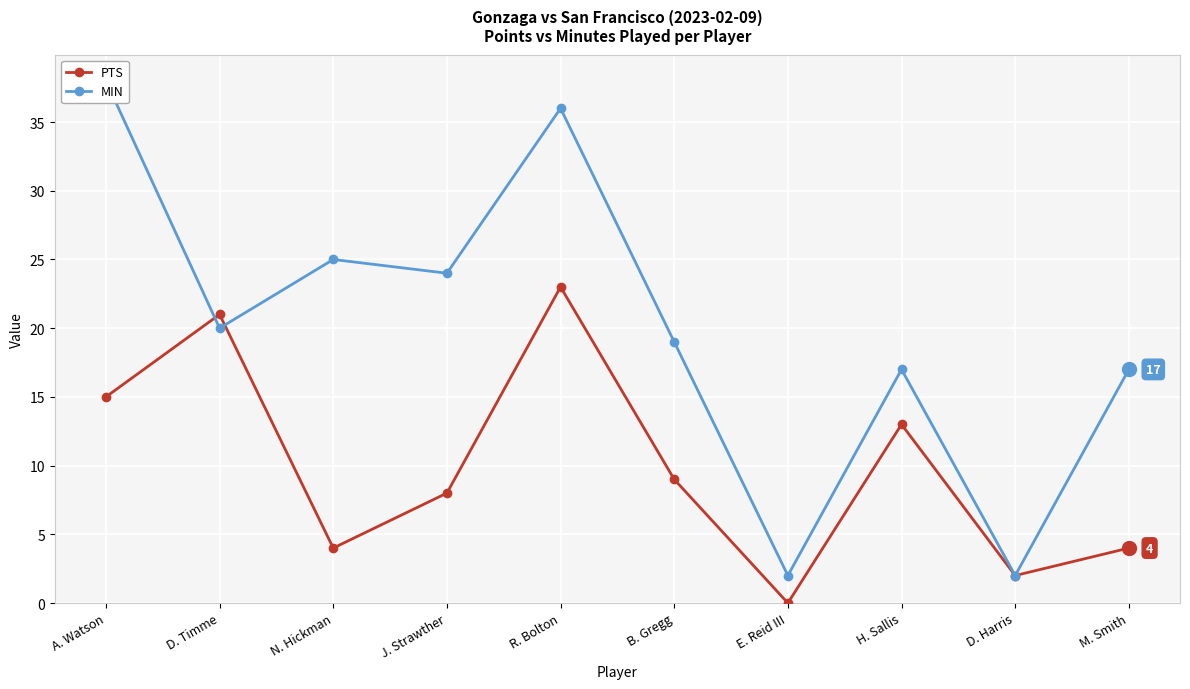

Read the PTS value at M. Smith.

4